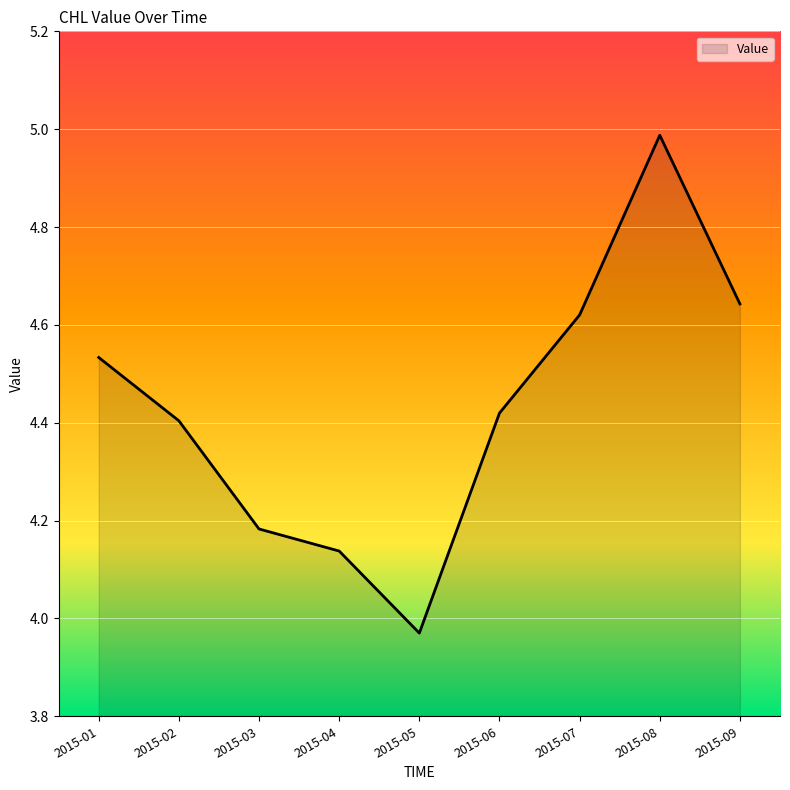

Where does the data first go above 4?

2015-01